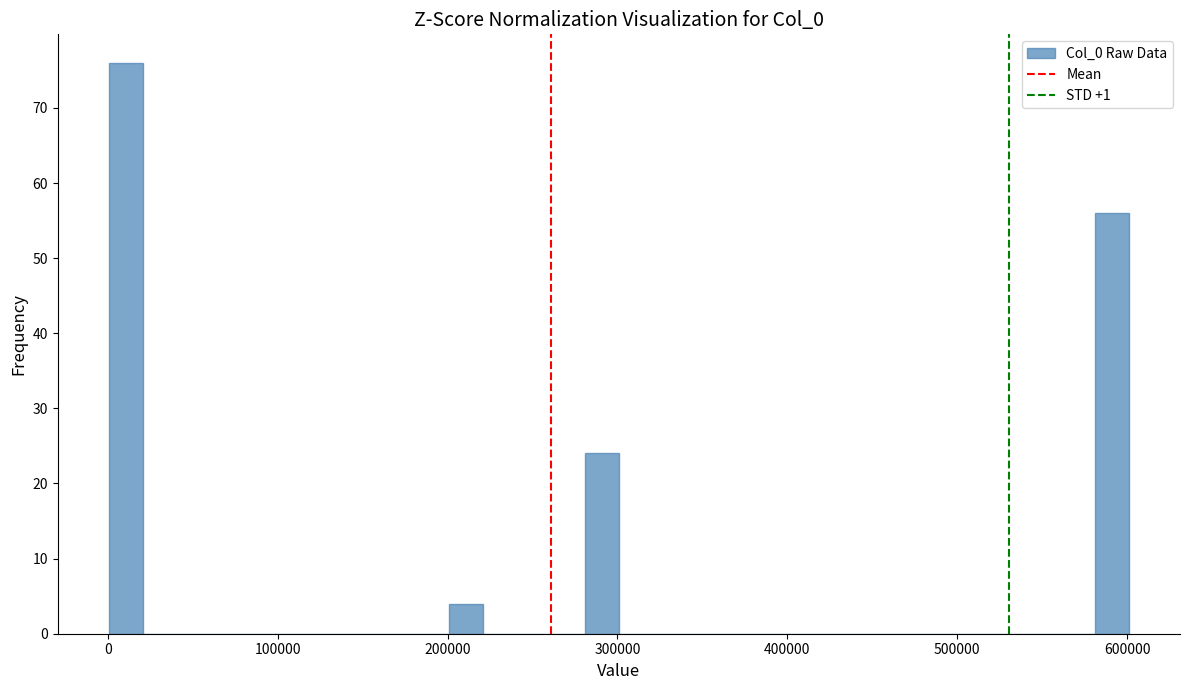

Read against the x-axis, roughly where is the centre of the tallest bar?

10000